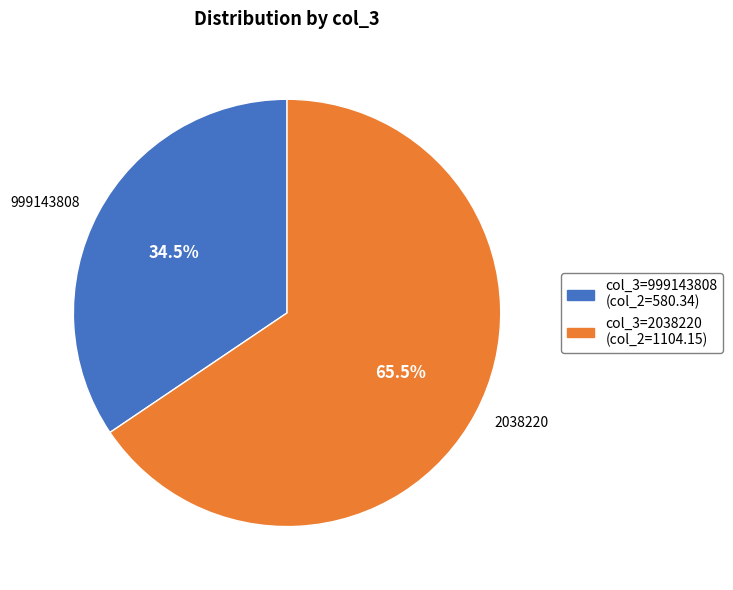

Is there a majority slice in this chart?

Yes